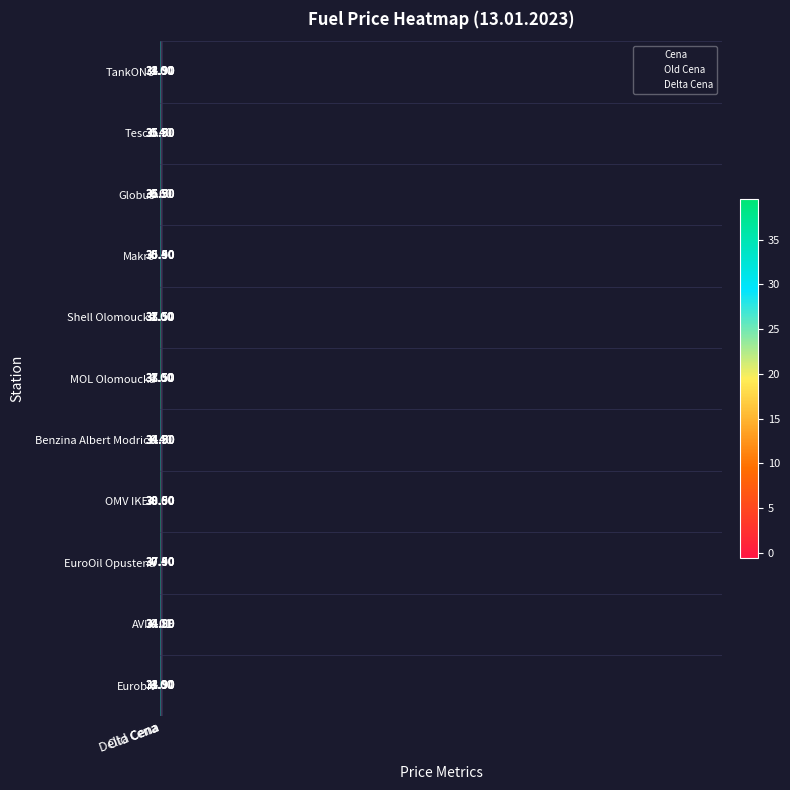

Which series has the largest range (max minus min)?

OMV IKEA